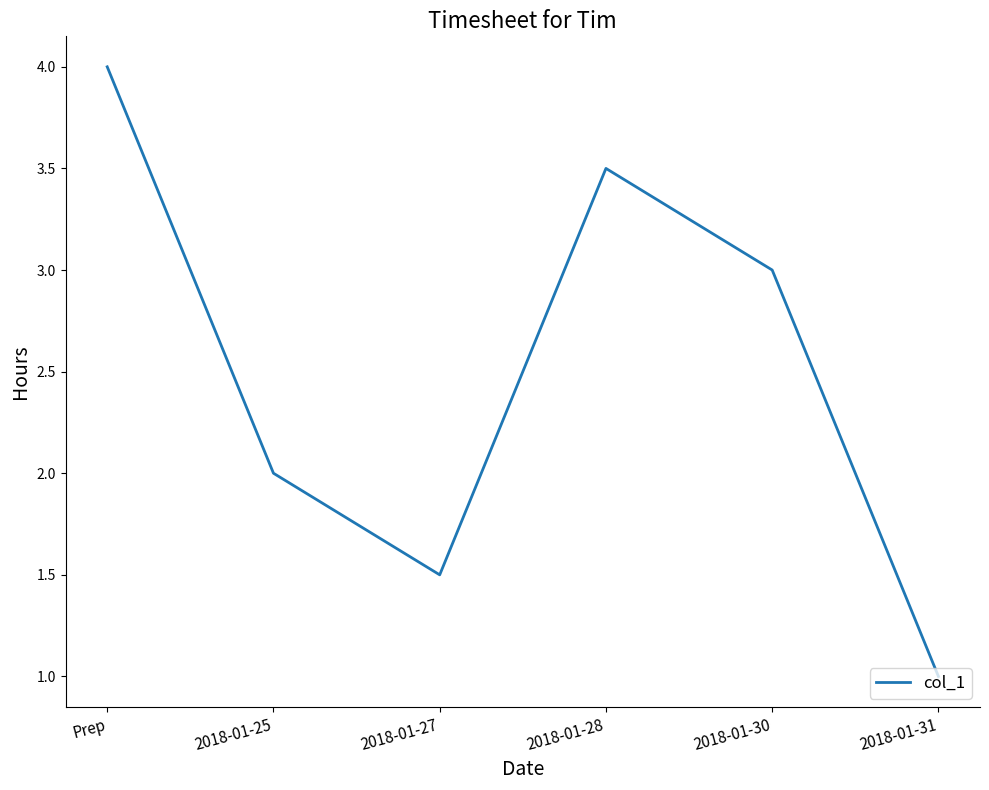

Where is the data nearest to the value 2?

2018-01-25